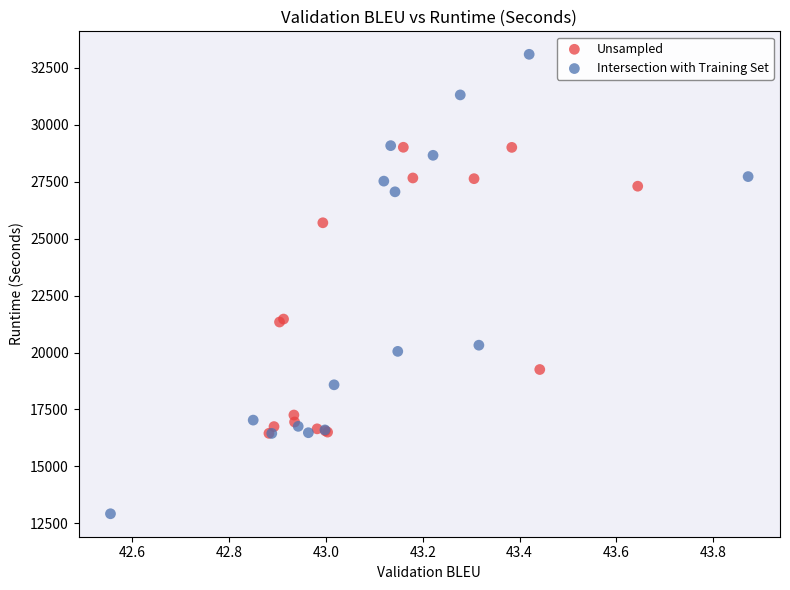

Which series has the widest spread of Y values?

Intersection with Training Set